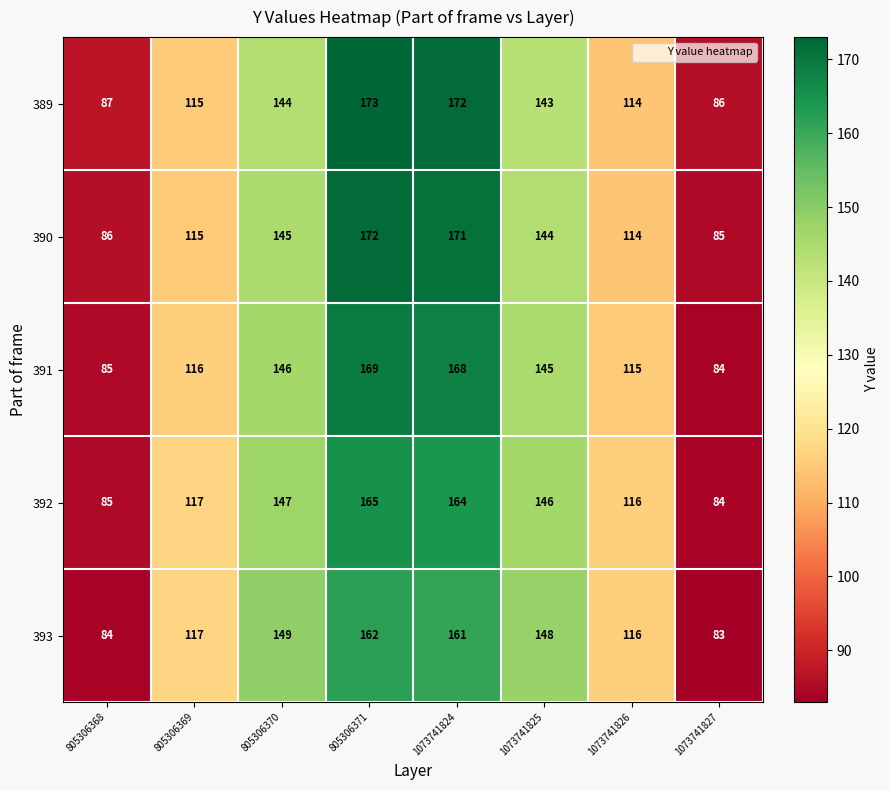

The 390 series shows 57 at 1073741825. True or false?

False